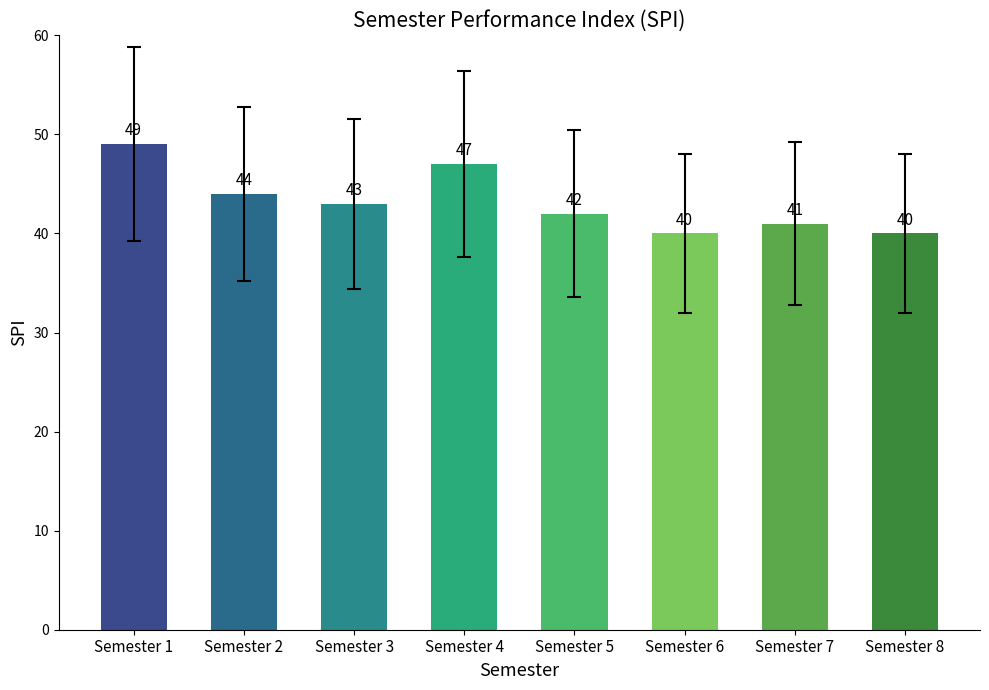

What is the average value?

43